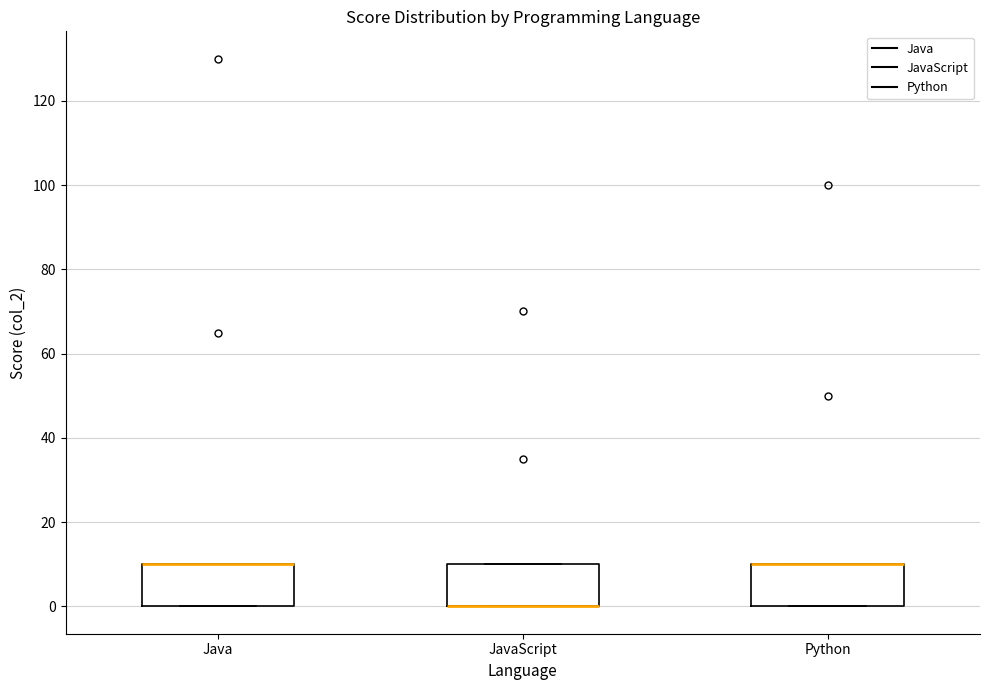

Where is the lower edge of the box for JavaScript on the y-axis? The values are not printed on the chart, so give them approximately, as read against the axis.

0